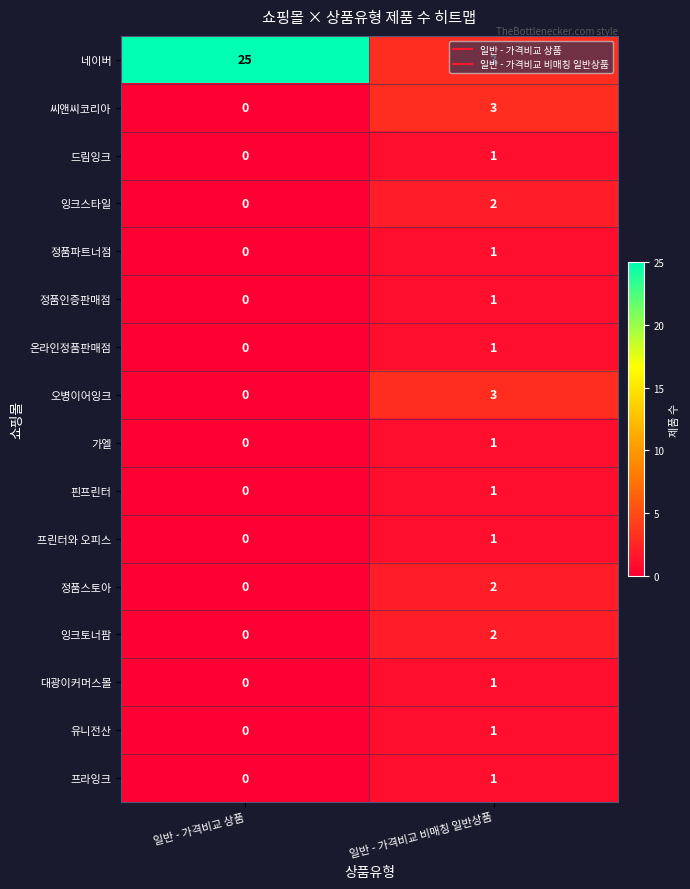

Which series changed the most between 일반 - 가격비교 상품 and 일반 - 가격비교 비매칭 일반상품?

네이버